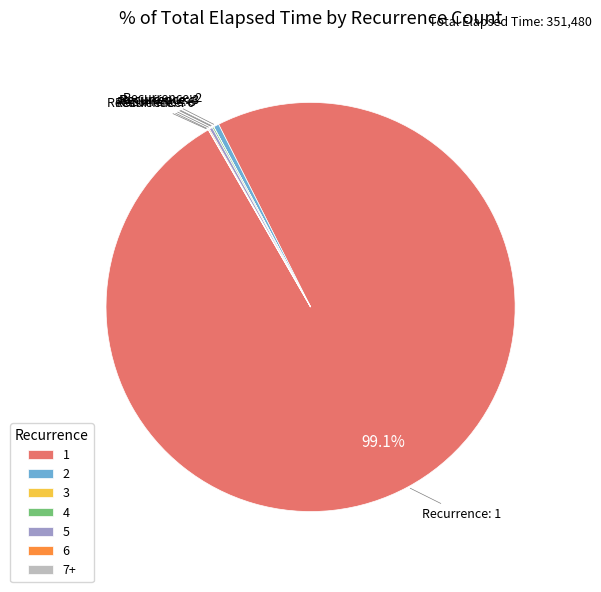

Is there a majority slice in this chart?

Yes